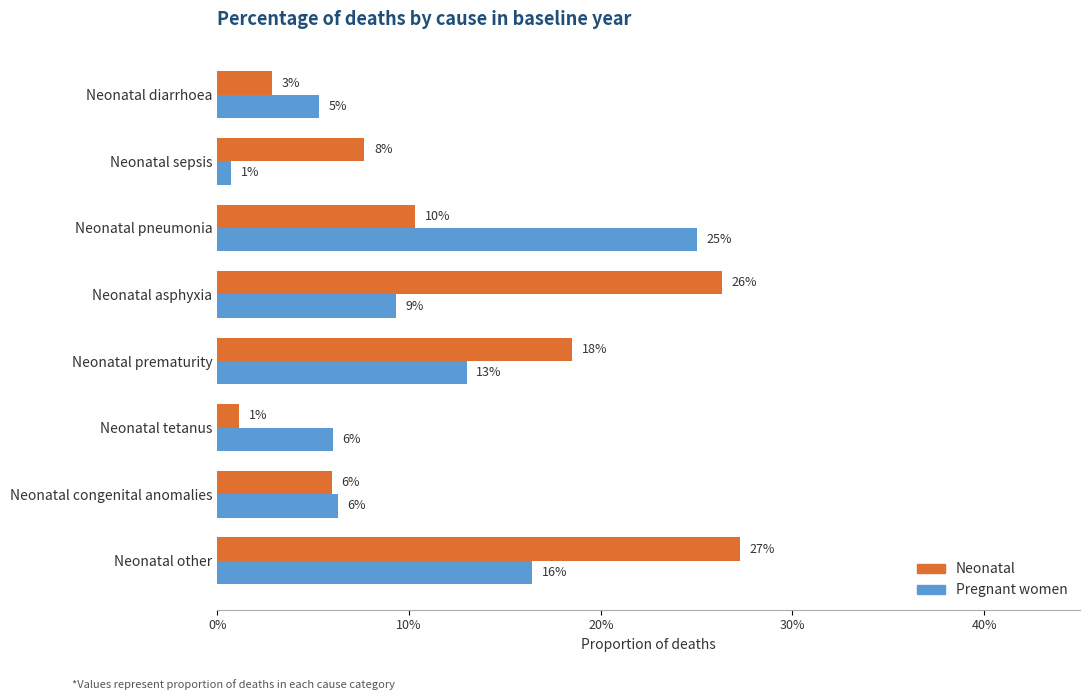

List the series in order of their peak value, highest first.

Neonatal, Pregnant women